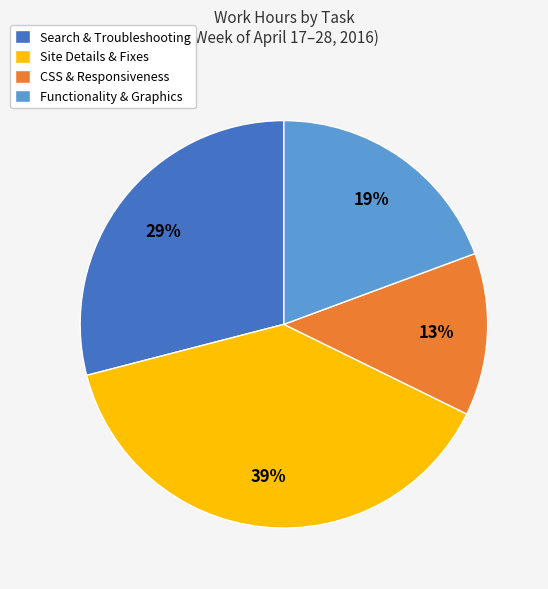

The Site Details & Fixes slice represents 39% of the pie. True or false?

True